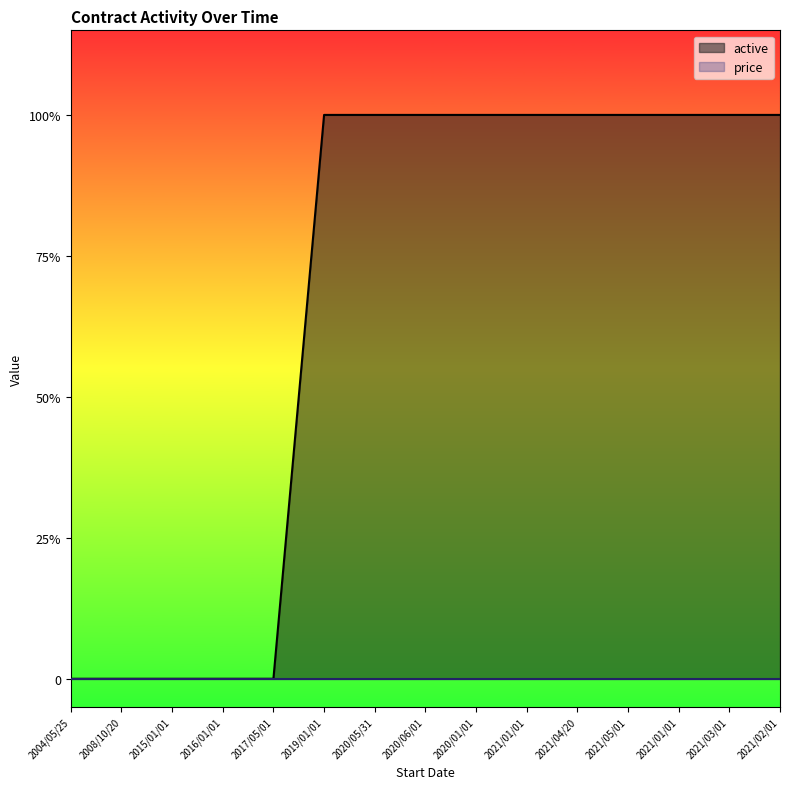

Is it true that the value at 2020/05/31 is 1?

True